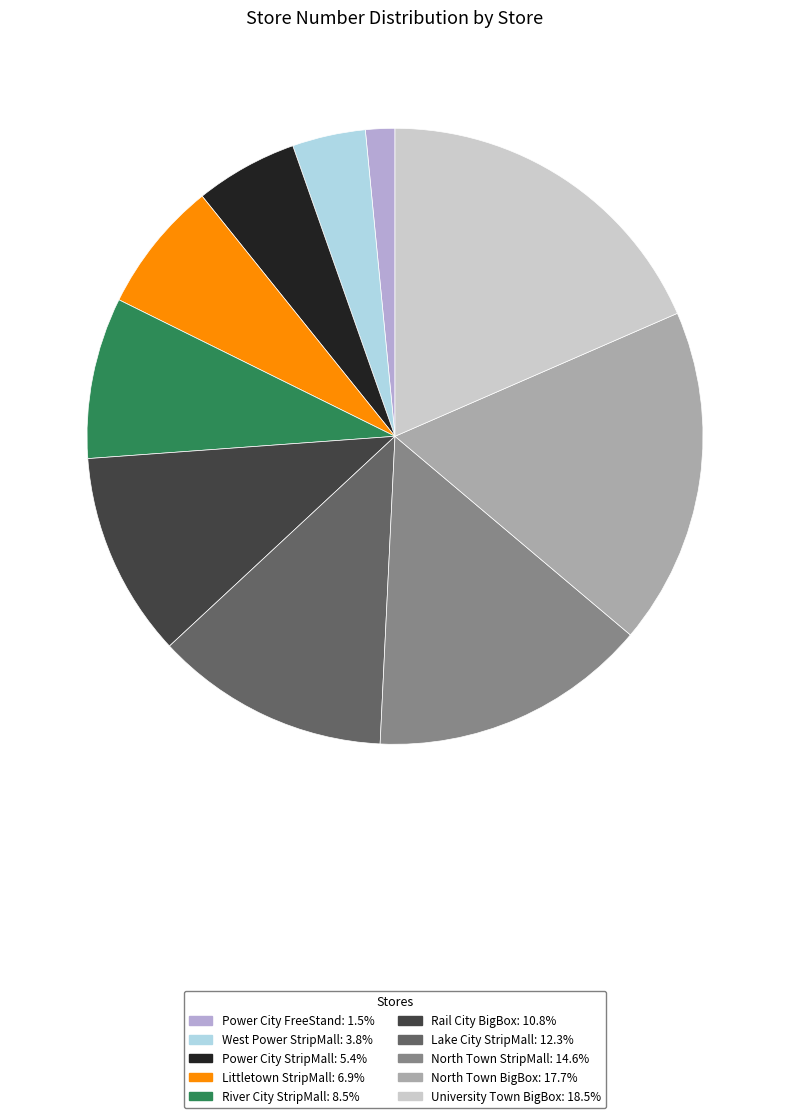

Which category has the biggest portion of the pie?

University Town BigBox